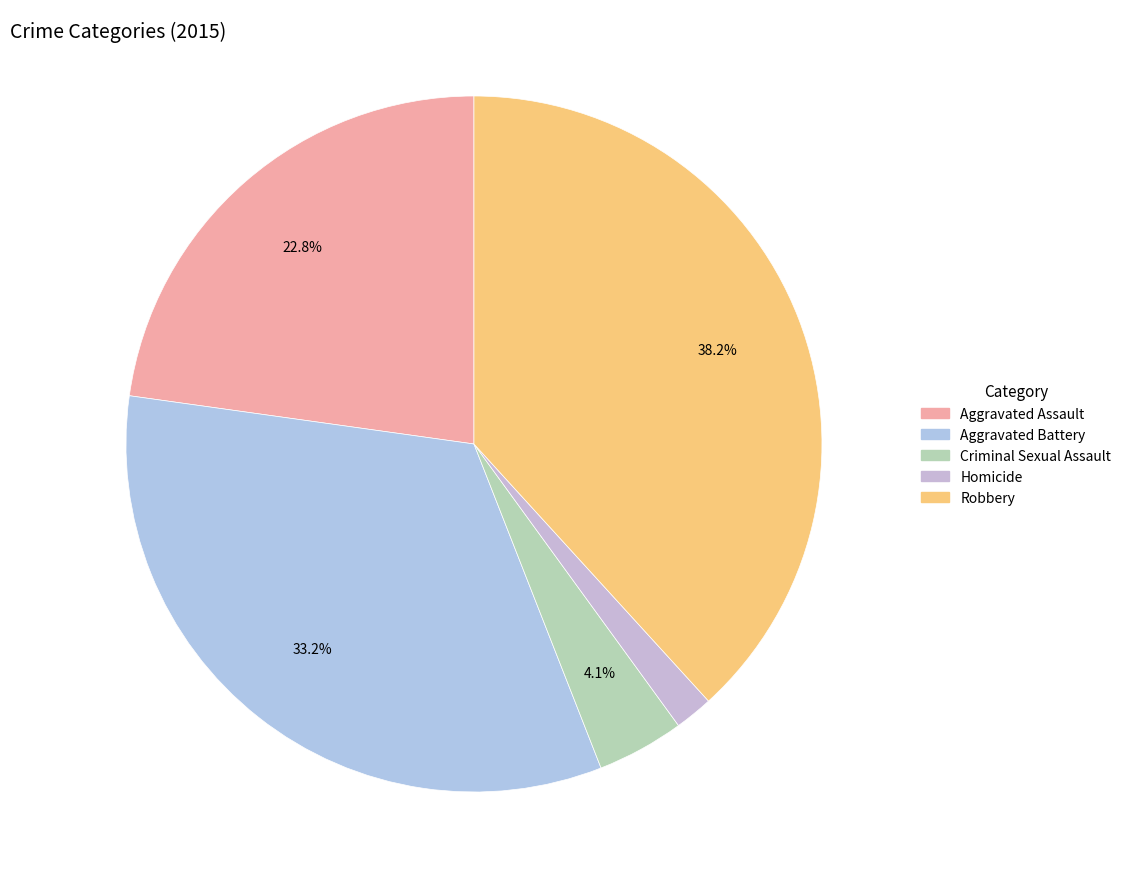

Combined, do Aggravated Battery and Robbery account for over 50%?

Yes